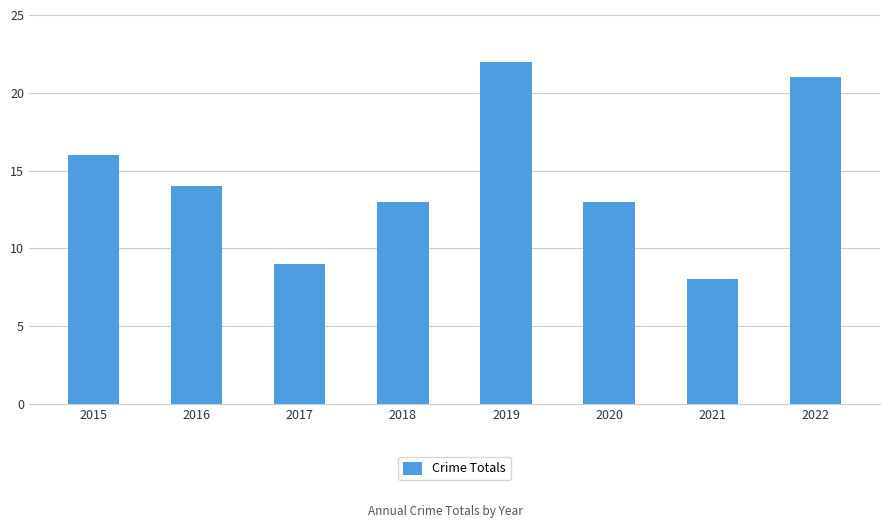

What is the value of the 5th bar from the left?

22